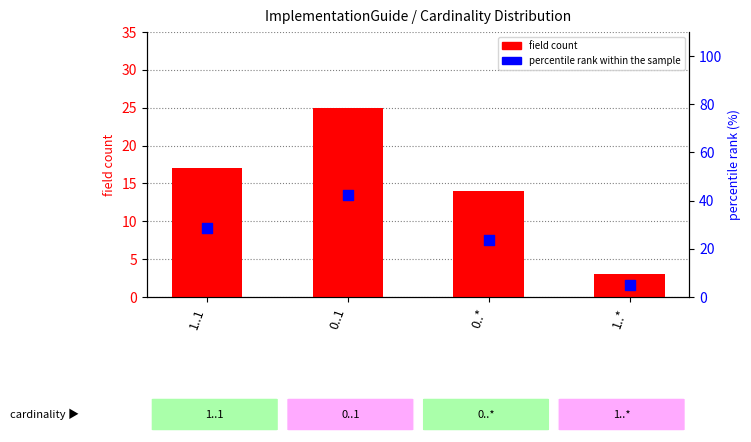

What is the total value across all series at 0..*?

37.7